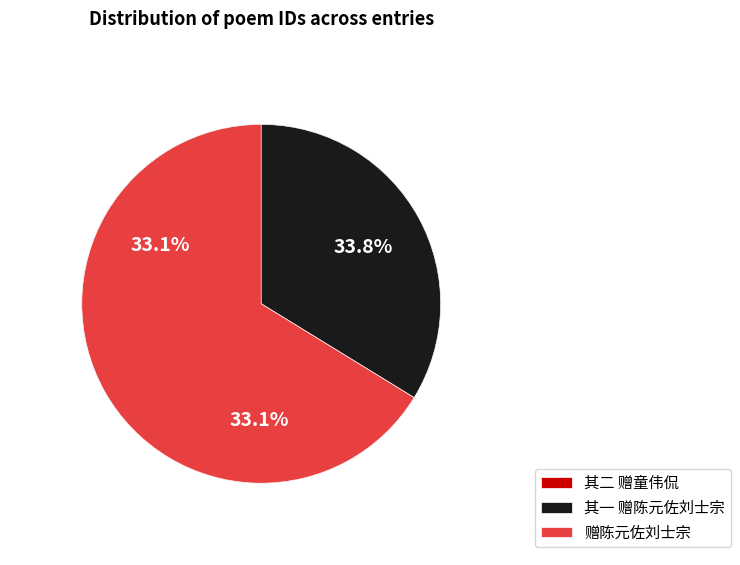

Approximately how many times larger is the value at 前日寓邑偶值乍寒陈刘二生济我以衣童生济我以衾既别为二诗以赠 赠陈元佐刘士宗 compared to 前日寓邑偶值乍寒陈刘二生济我以衣童生济我以衾既别为二诗以赠 其二 赠童伟侃?

1.0